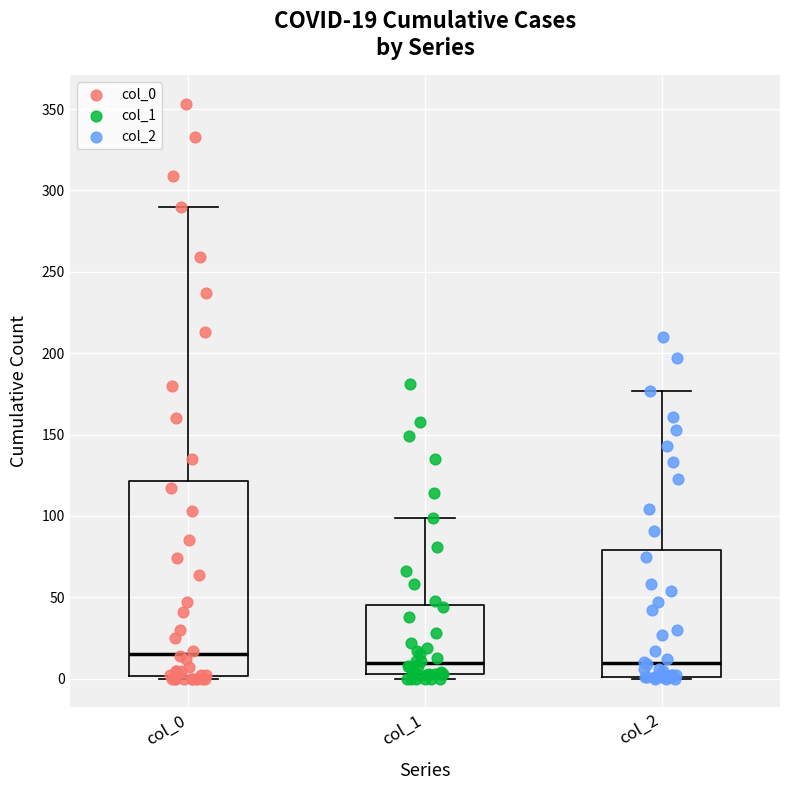

Comparing the boxes themselves (not the whiskers), which one is the tallest?

col_0